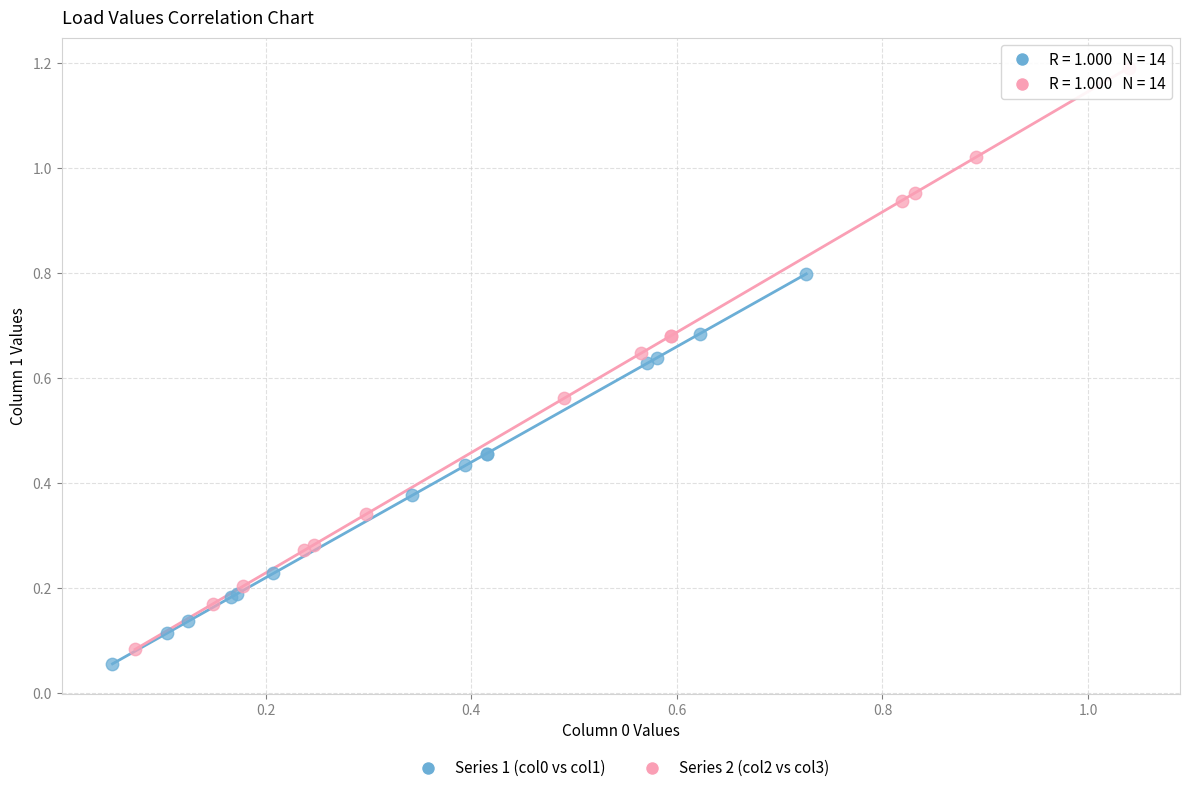

Which series contains the highest Y value?

Series 2 (col2 vs col3)